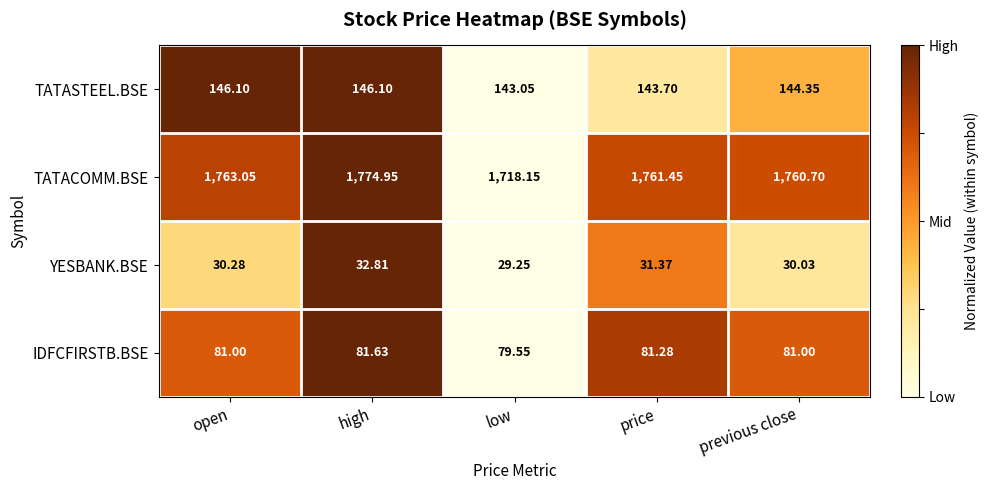

At high, list the series in order from largest to smallest.

TATACOMM.BSE, TATASTEEL.BSE, IDFCFIRSTB.BSE, YESBANK.BSE